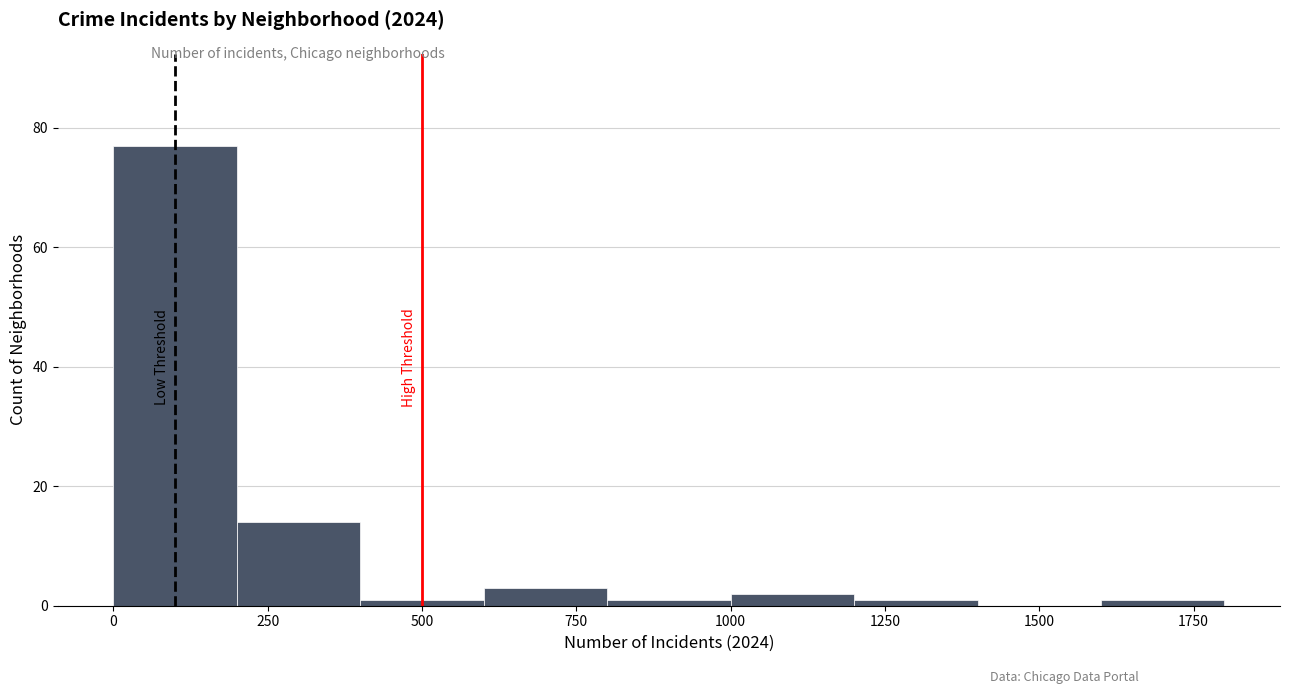

Which range on the x-axis has the tallest bar?

0 to 200